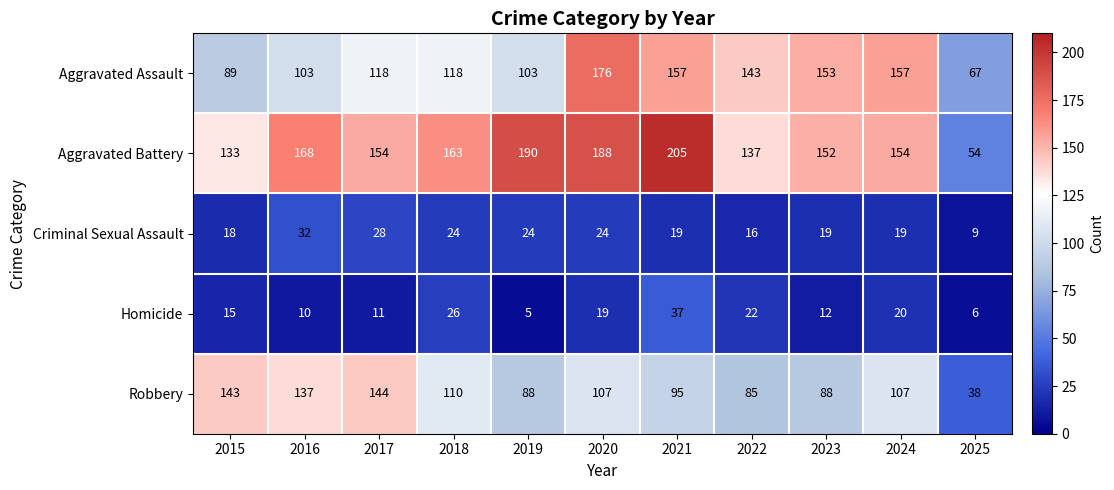

Which series changed the most between 2016 and 2023?

Aggravated Assault